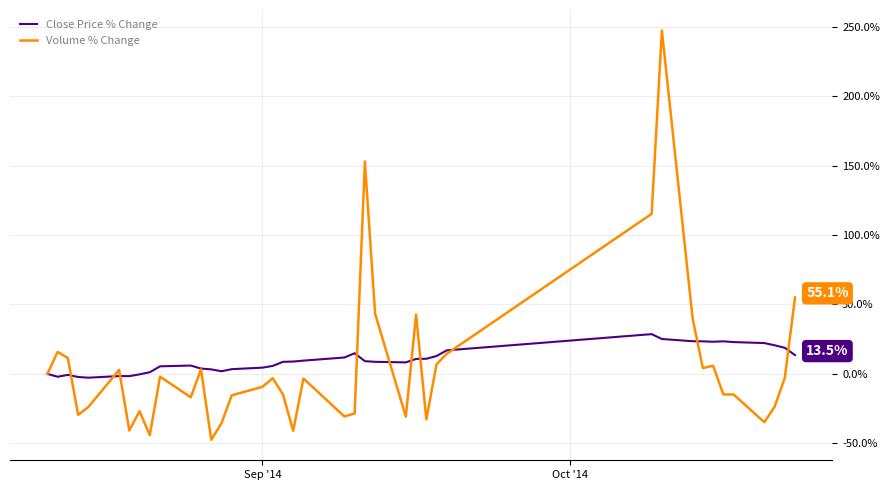

What is the highest value of the Volume % Change series?

247.4